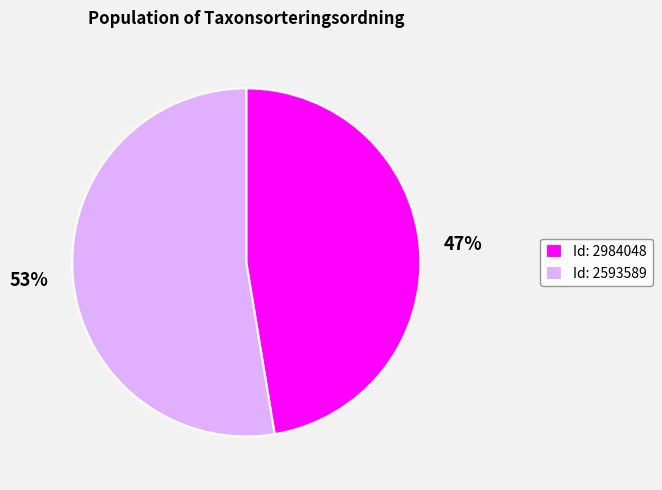

Rank the categories by value from lowest to highest.

Id: 2984048, Id: 2593589